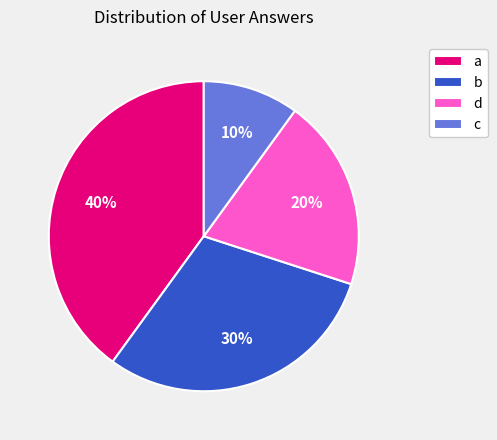

What percentage is the a slice, to the nearest percent?

40%